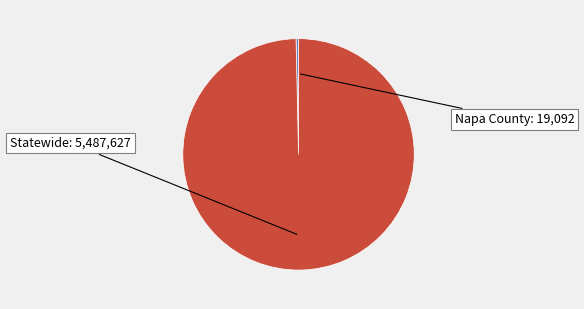

Is there a majority slice in this chart?

Yes